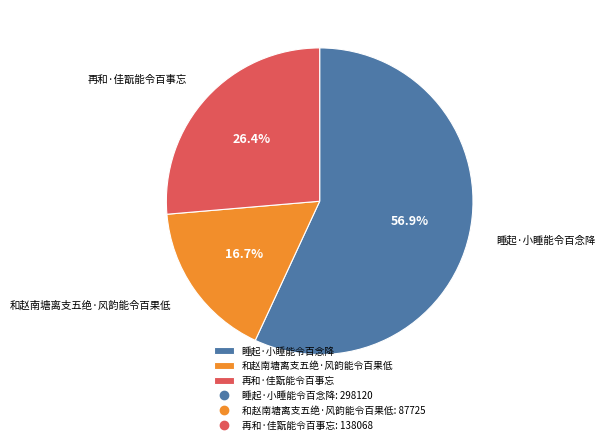

How much of the chart is everything except 睡起·小睡能令百念降?

43.1%